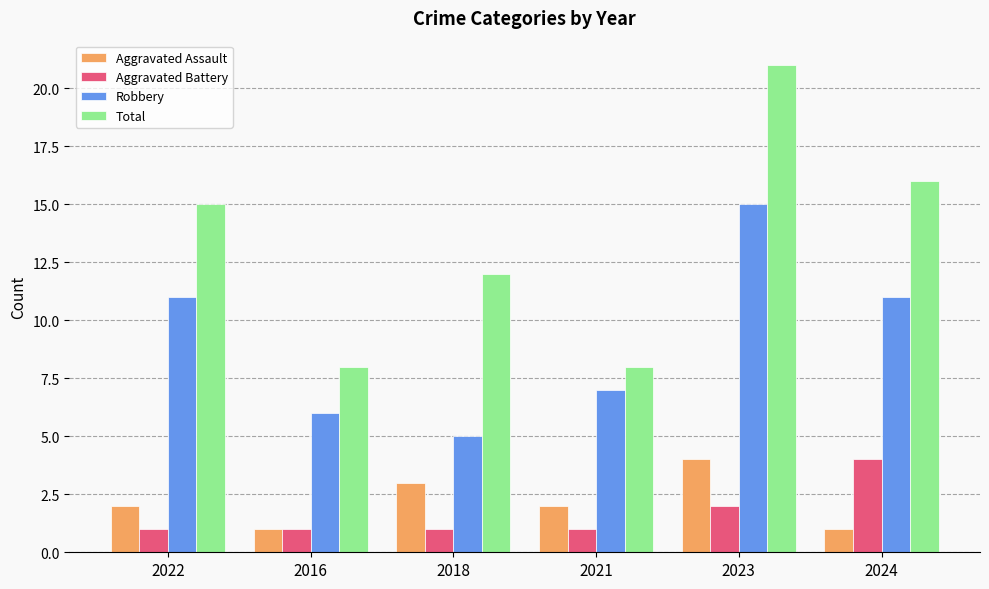

At 2022, list the series in order from largest to smallest.

Total, Robbery, Aggravated Assault, Aggravated Battery